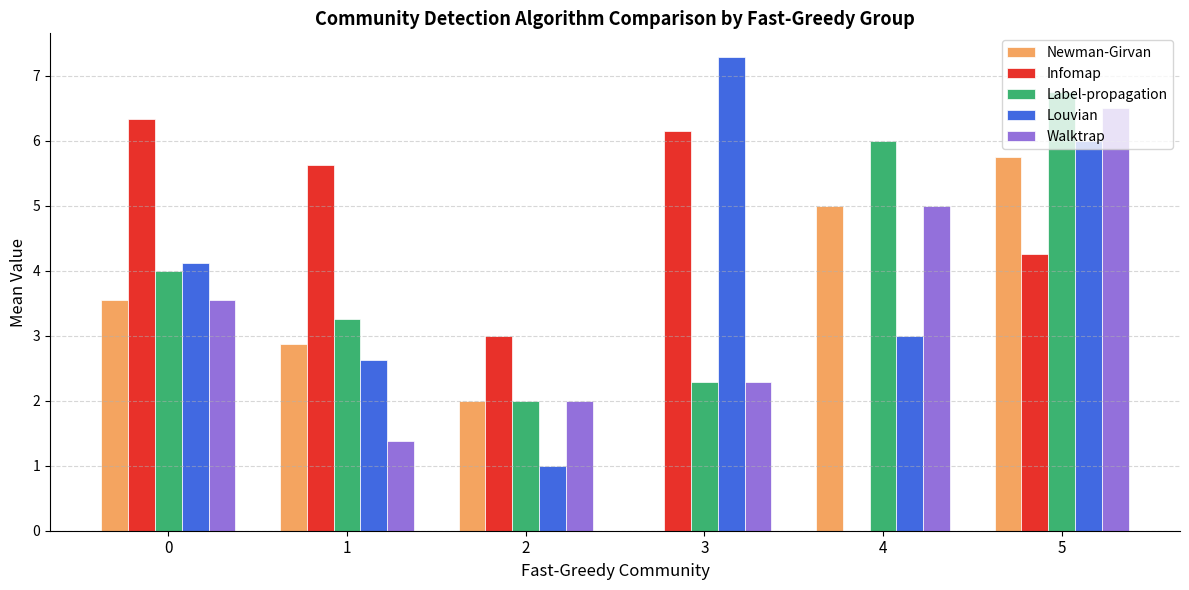

How many data points does each series have?

6